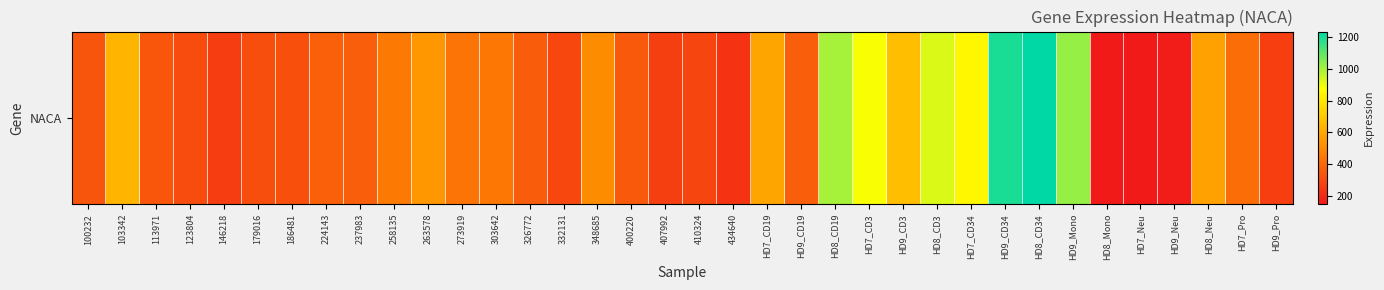

True or false: the data shows 66.2 at HD8_Mono.

False